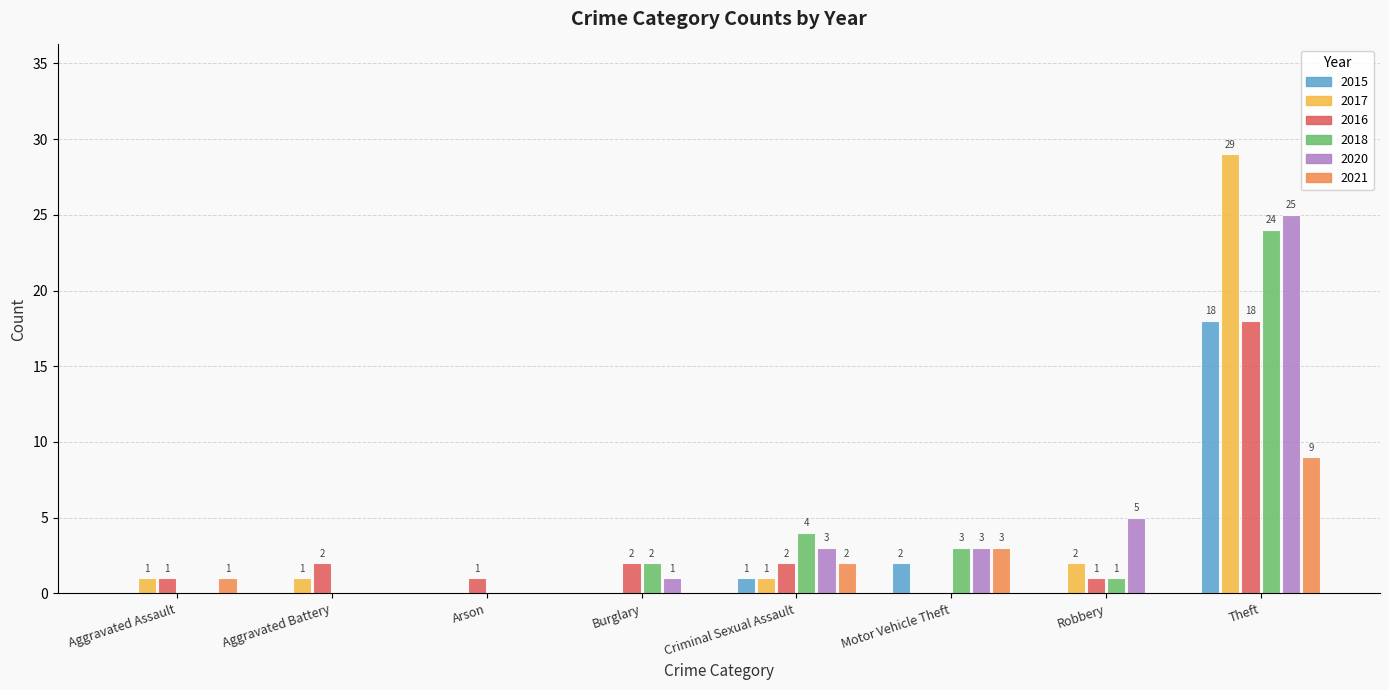

Which category has the highest value across all series?

Theft